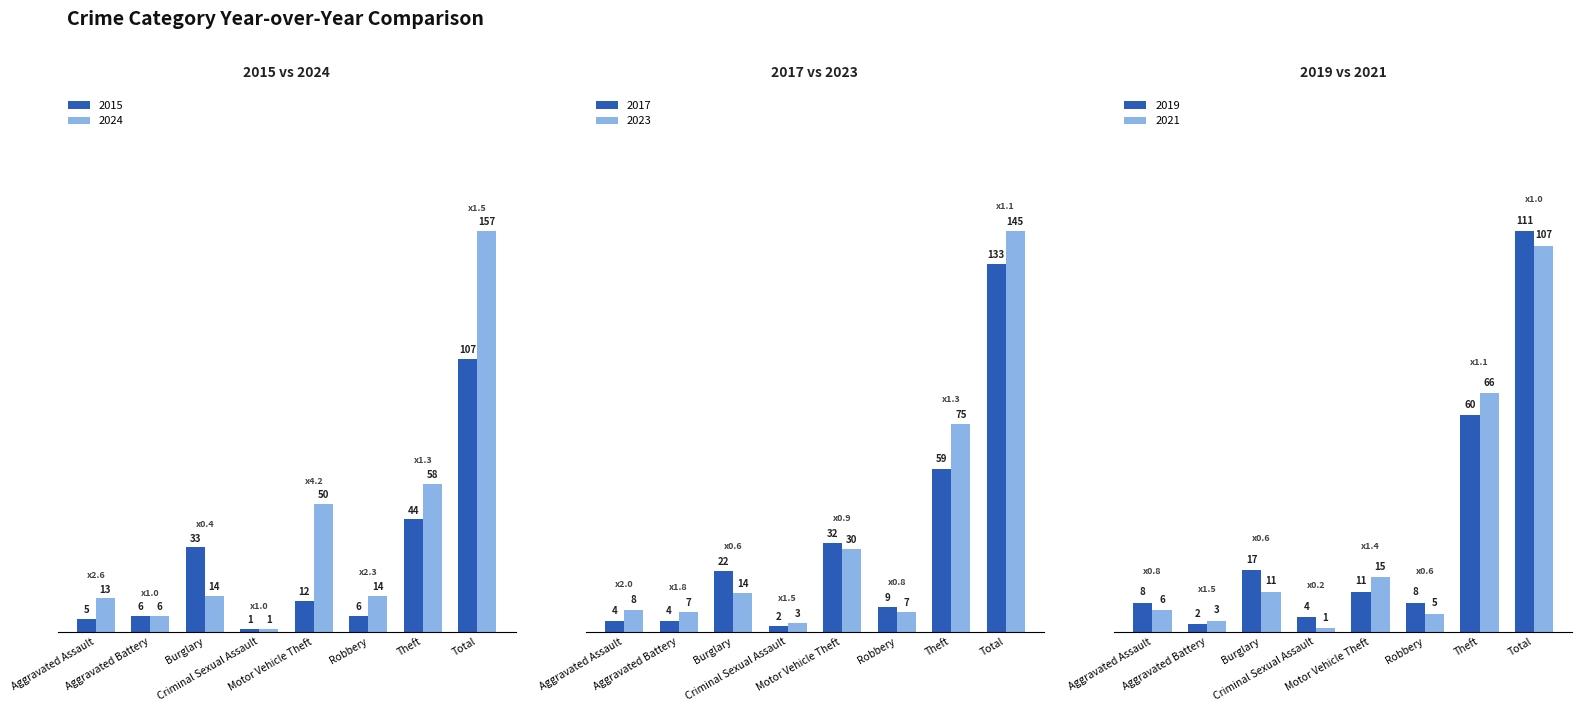

Which series has the widest spread of values?

2024